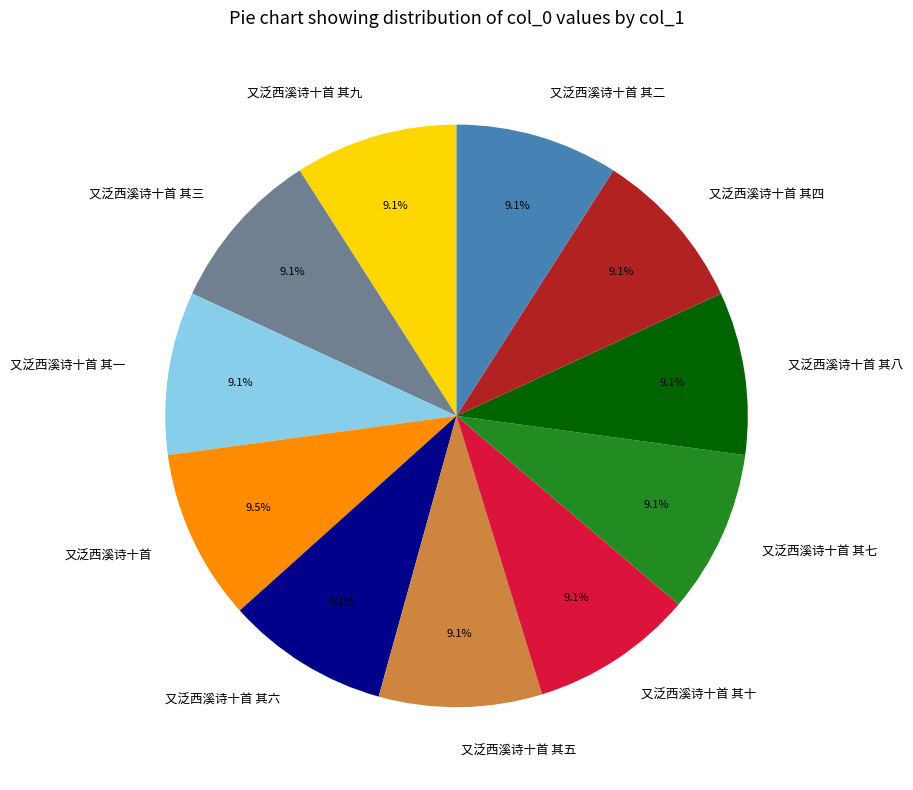

Count the number of slices in the pie.

11